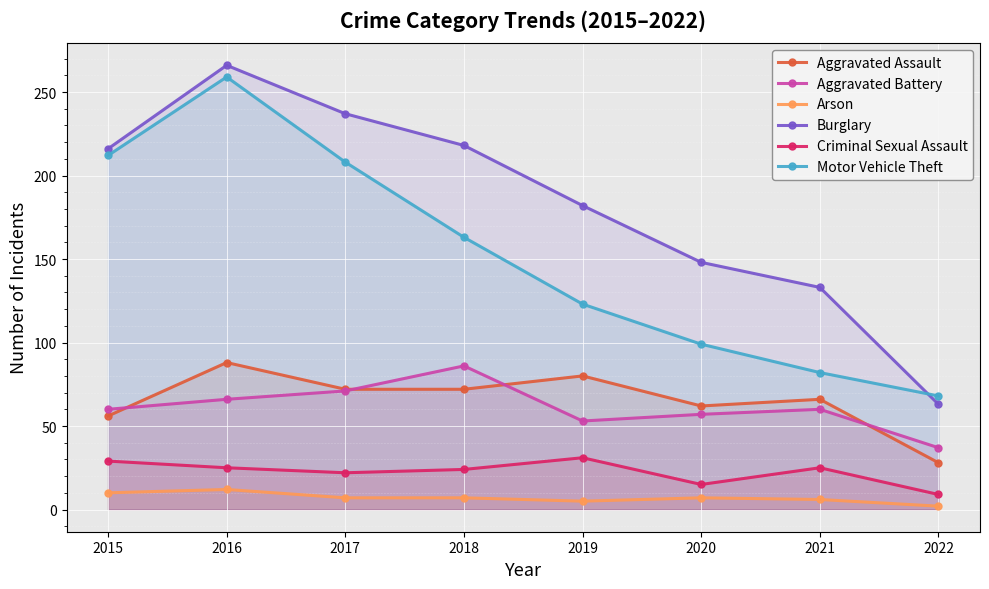

Reading left to right, list all the values displayed in this chart.

Aggravated Assault: 56	88	72	72	80	62	66	28
Aggravated Battery: 60	66	71	86	53	57	60	37
Arson: 10	12	7	7	5	7	6	2
Burglary: 216	266	237	218	182	148	133	63
Criminal Sexual Assault: 29	25	22	24	31	15	25	9
Motor Vehicle Theft: 212	259	208	163	123	99	82	68